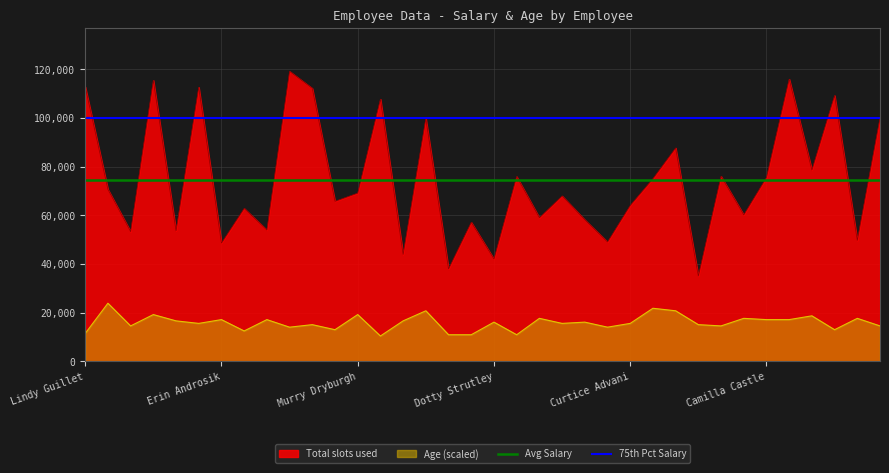

True or false: Avg Salary has a value of 74274.2 at Lindy Guillet.

True